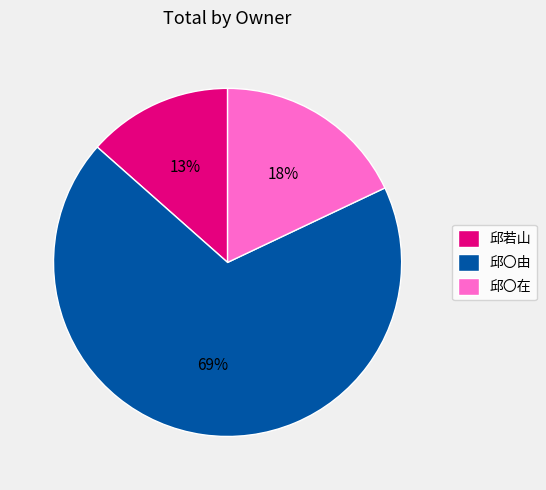

Is the sum of 邱若山 and 邱〇在 greater than half?

No